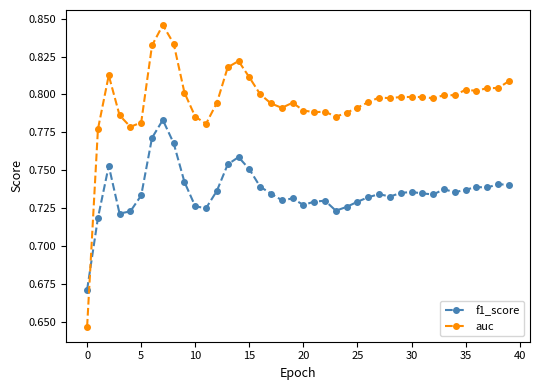

What are all the series names shown in the legend?

f1_score, auc